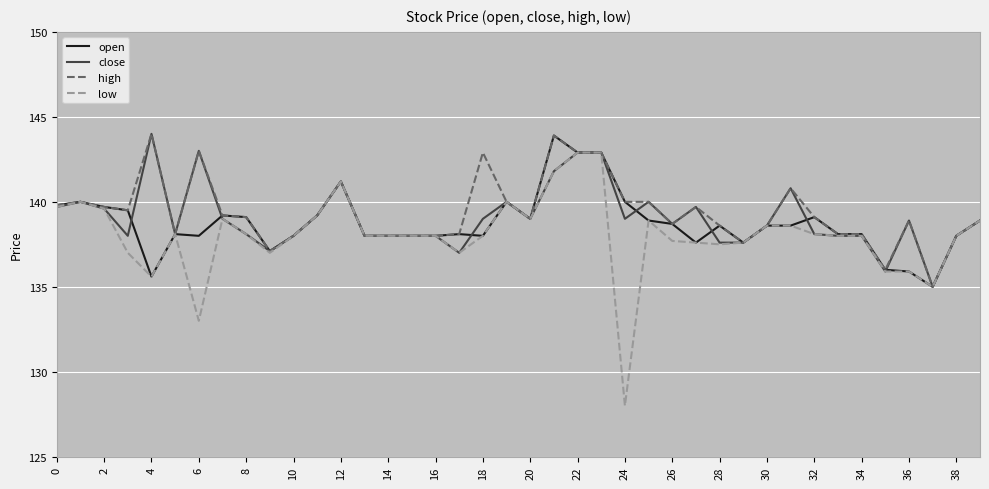

What is the maximum value shown in the chart?

144.0